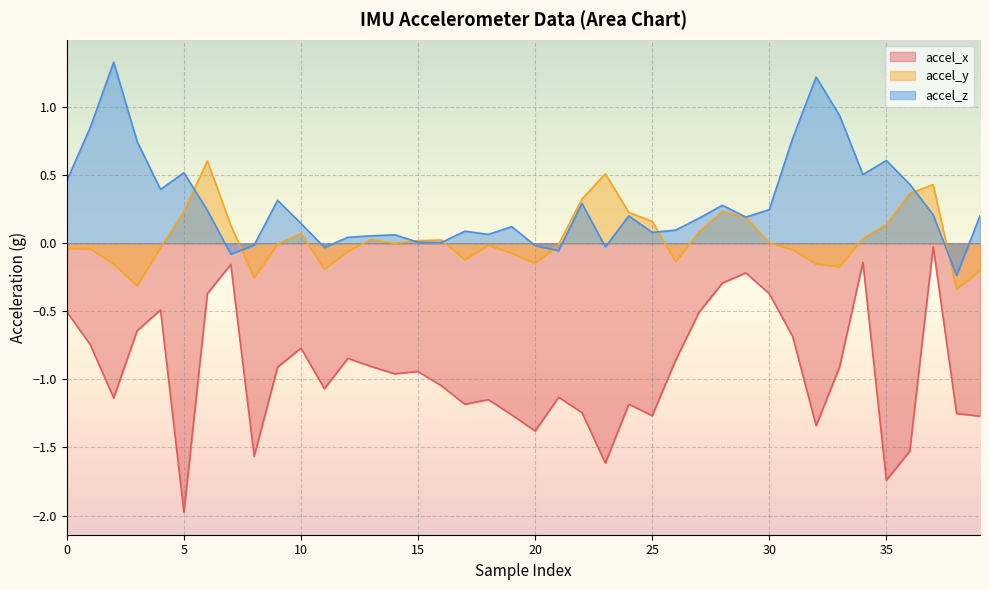

Which series has the largest total across all categories?

accel_z